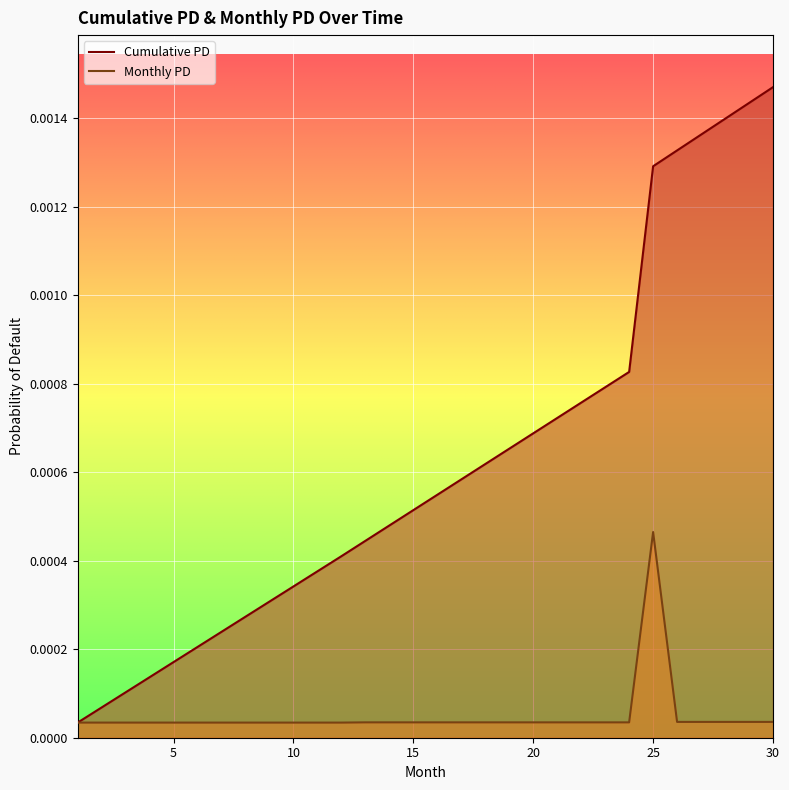

How many lines are shown in the chart?

2